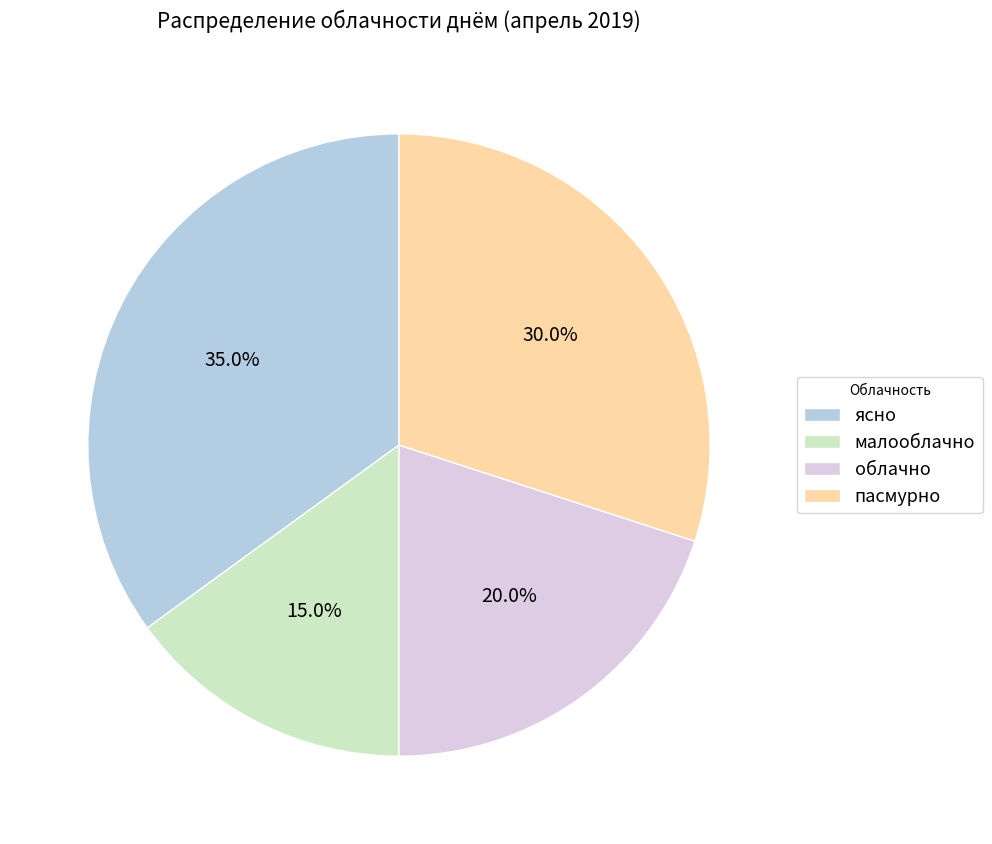

What percentage do облачно and малооблачно together represent?

35.0%